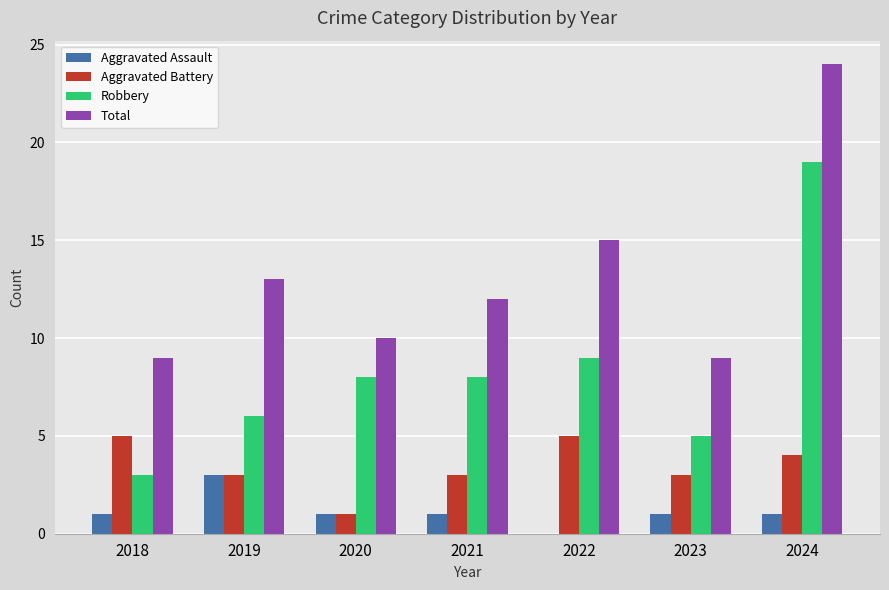

Which category has the highest value in the Aggravated Assault series?

2019